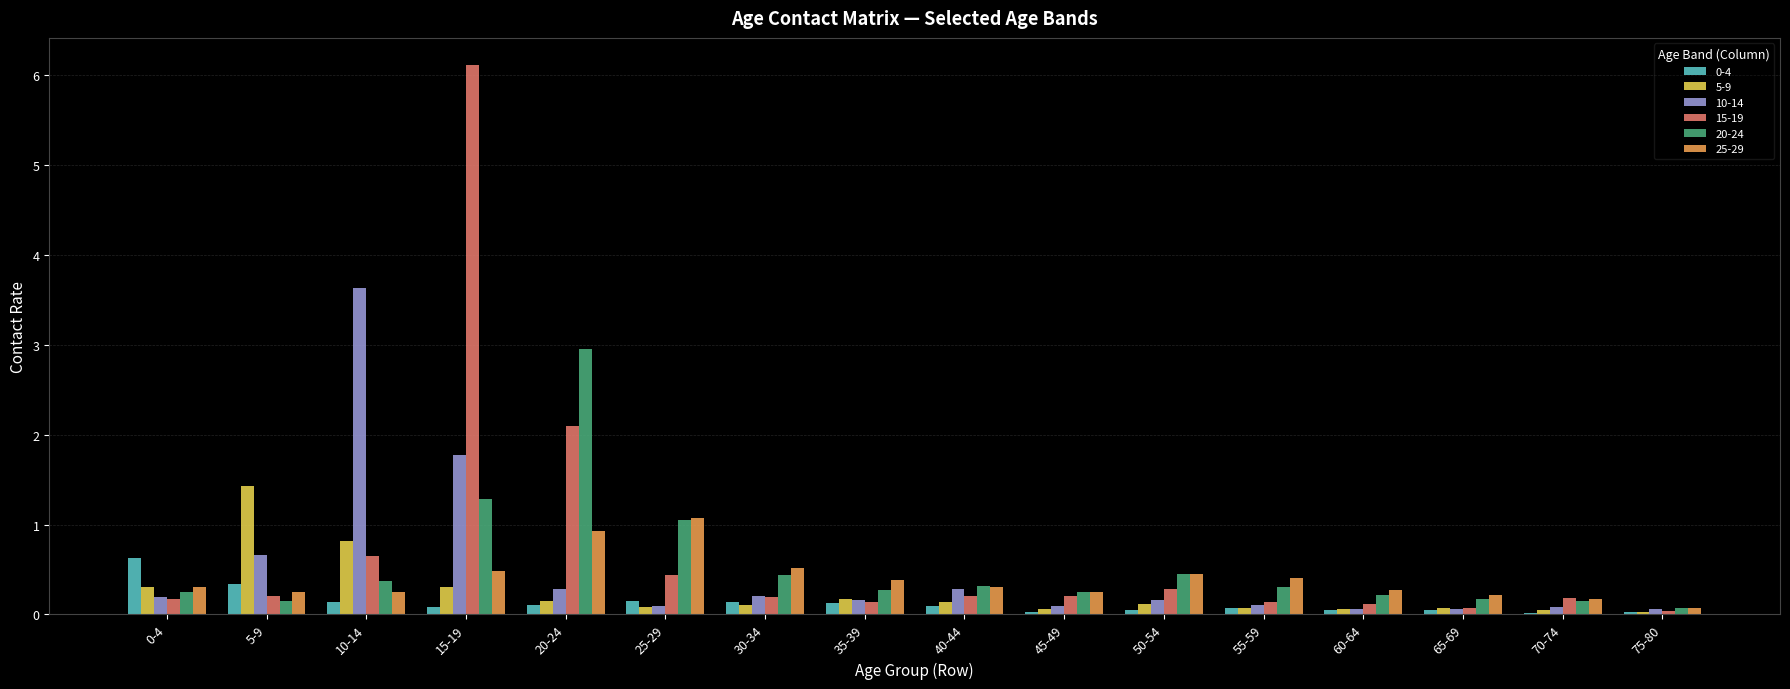

True or false: 10-14 has a value of 0.1 at 55-59.

True